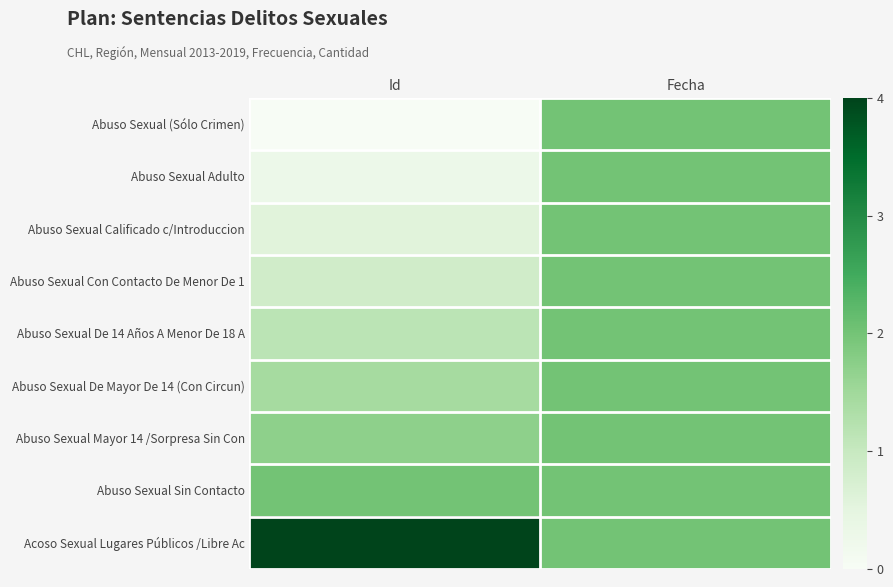

Reading left to right, what are all the values shown in this chart?

Abuso Sexual (Sólo Crimen): Id=0.0	Fecha=2.0
Abuso Sexual Adulto: Id=0.3	Fecha=2.0
Abuso Sexual Calificado c/Introduccion: Id=0.6	Fecha=2.0
Abuso Sexual Con Contacto De Menor De 1: Id=0.9	Fecha=2.0
Abuso Sexual De 14 Años A Menor De 18 A: Id=1.1	Fecha=2.0
Abuso Sexual De Mayor De 14 (Con Circun): Id=1.4	Fecha=2.0
Abuso Sexual Mayor 14 /Sorpresa Sin Con: Id=1.7	Fecha=2.0
Abuso Sexual Sin Contacto: Id=2.0	Fecha=2.0
Acoso Sexual Lugares Públicos /Libre Ac: Id=4.0	Fecha=2.0